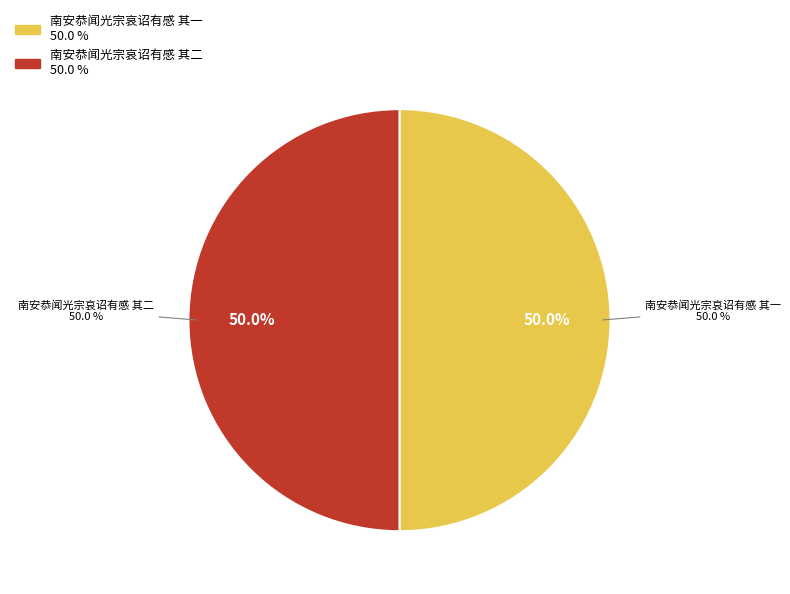

The 南安恭闻光宗哀诏有感 其二 slice represents 36% of the pie. True or false?

False